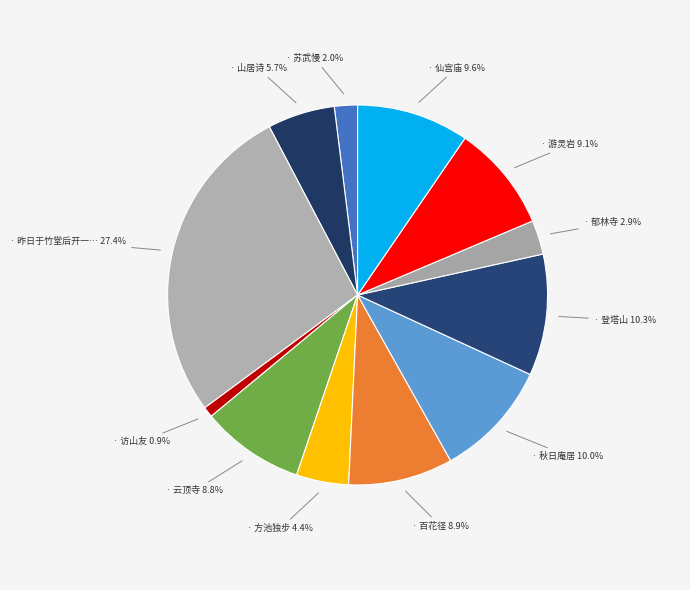

Which category has the smallest portion of the pie?

访山友·一径通高屋